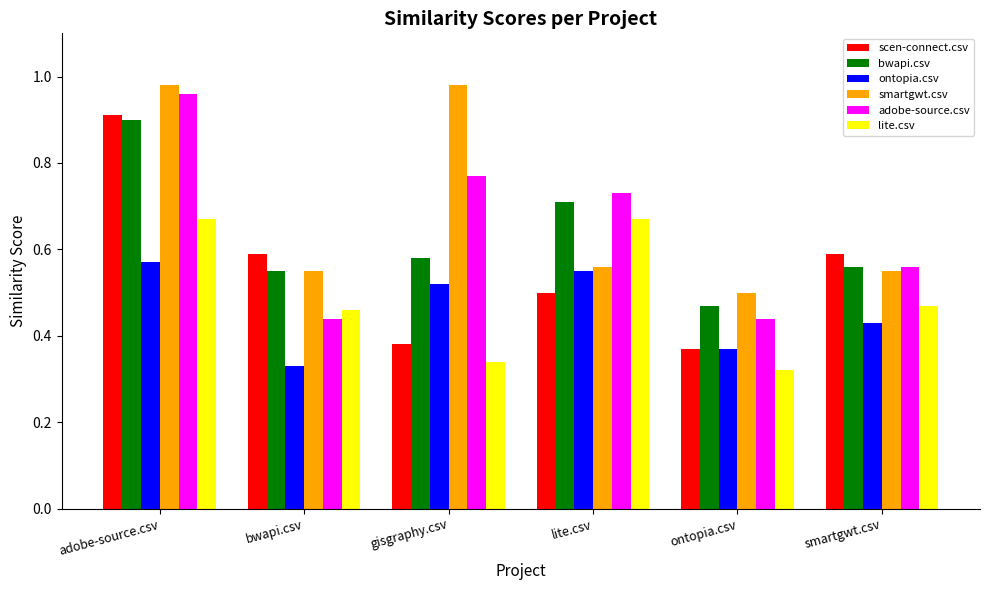

The value of smartgwt.csv at adobe-source.csv is 1.4. True or false?

False